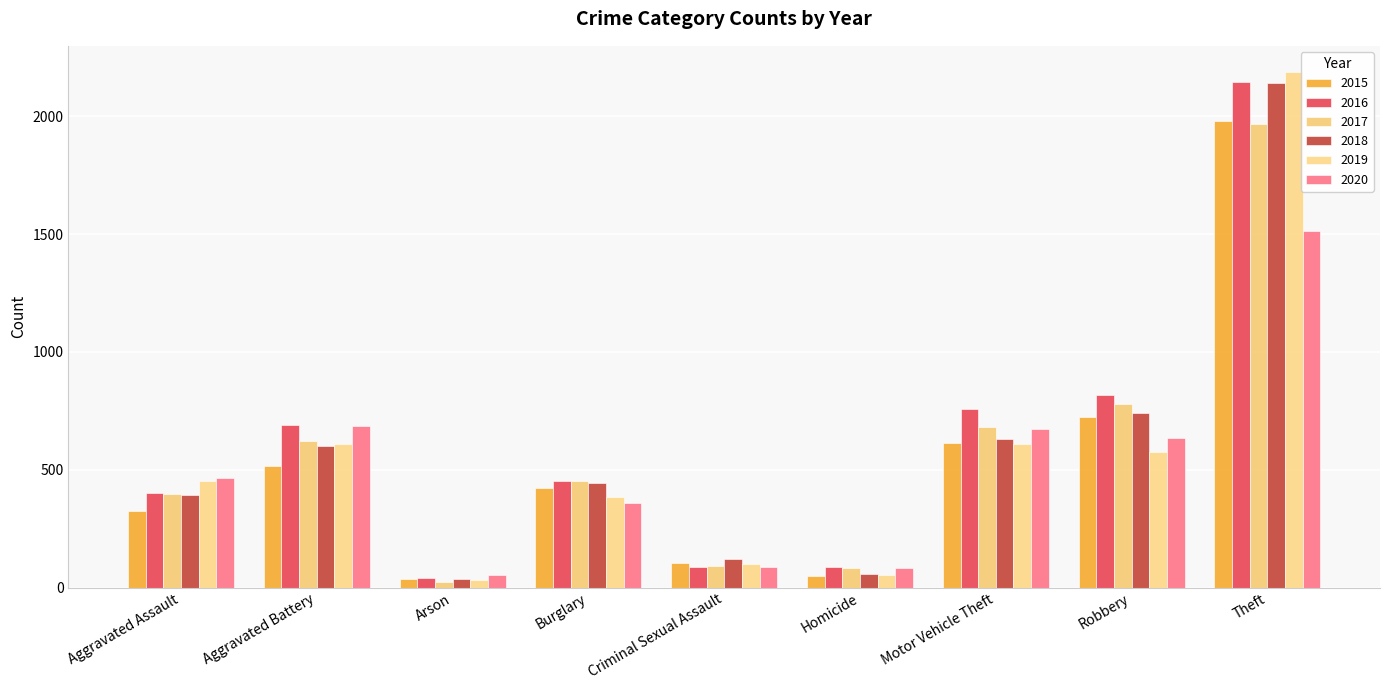

Reading right to left, transcribe all the data shown in this chart.

2015: Theft=1981	Robbery=726	Motor Vehicle Theft=614	Homicide=50	Criminal Sexual Assault=105	Burglary=421	Arson=35	Aggravated Battery=515	Aggravated Assault=323
2016: Theft=2148	Robbery=819	Motor Vehicle Theft=756	Homicide=87	Criminal Sexual Assault=87	Burglary=451	Arson=40	Aggravated Battery=691	Aggravated Assault=402
2017: Theft=1968	Robbery=780	Motor Vehicle Theft=680	Homicide=82	Criminal Sexual Assault=91	Burglary=453	Arson=23	Aggravated Battery=623	Aggravated Assault=396
2018: Theft=2140	Robbery=741	Motor Vehicle Theft=631	Homicide=56	Criminal Sexual Assault=123	Burglary=443	Arson=37	Aggravated Battery=600	Aggravated Assault=392
2019: Theft=2190	Robbery=577	Motor Vehicle Theft=611	Homicide=53	Criminal Sexual Assault=102	Burglary=383	Arson=32	Aggravated Battery=608	Aggravated Assault=452
2020: Theft=1512	Robbery=637	Motor Vehicle Theft=673	Homicide=81	Criminal Sexual Assault=89	Burglary=357	Arson=55	Aggravated Battery=686	Aggravated Assault=466